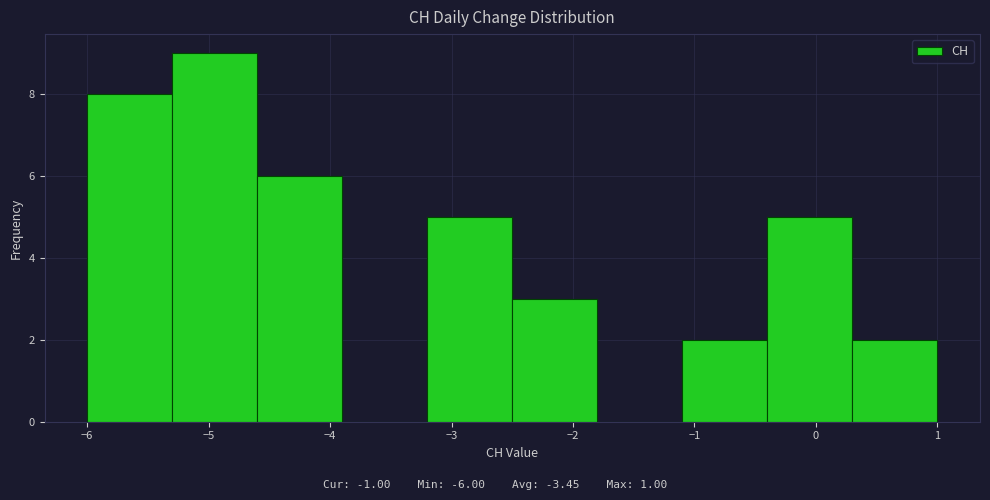

Reading left to right, transcribe this chart: for each bar, give the range it covers on the x-axis and its height. The values are not printed on the chart, so give them approximately, as read against the axis.

-6.0 to -5.3: 8
-5.3 to -4.6: 9
-4.6 to -3.9: 6
-3.9 to -3.2: 0
-3.2 to -2.5: 5
-2.5 to -1.8: 3
-1.8 to -1.1: 0
-1.1 to -0.4: 2
-0.4 to 0.3: 5
0.3 to 1.0: 2